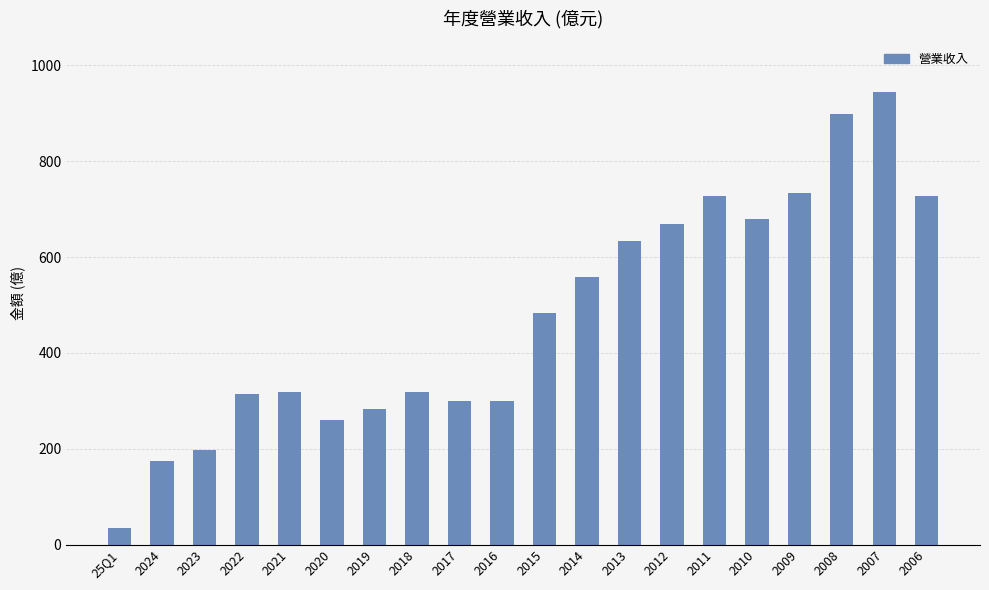

Which category has the highest value across all series?

2007